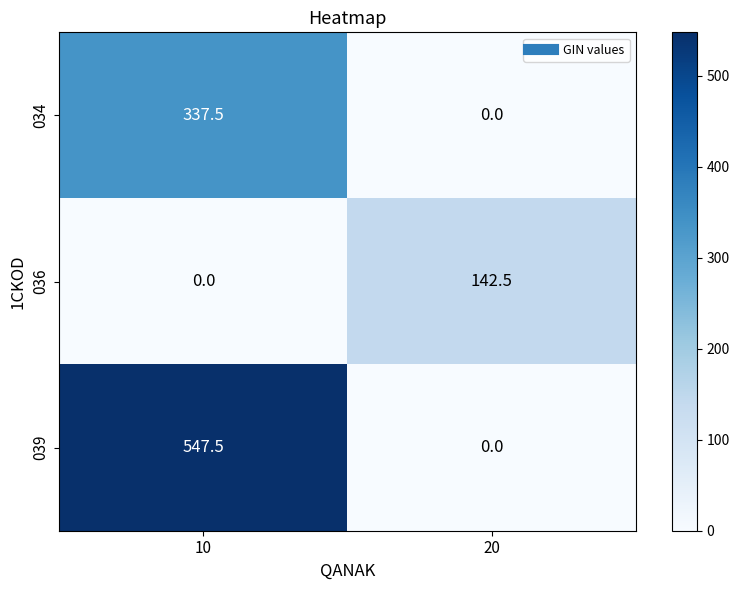

Is it true that 034 equals 543.1 at 10?

False